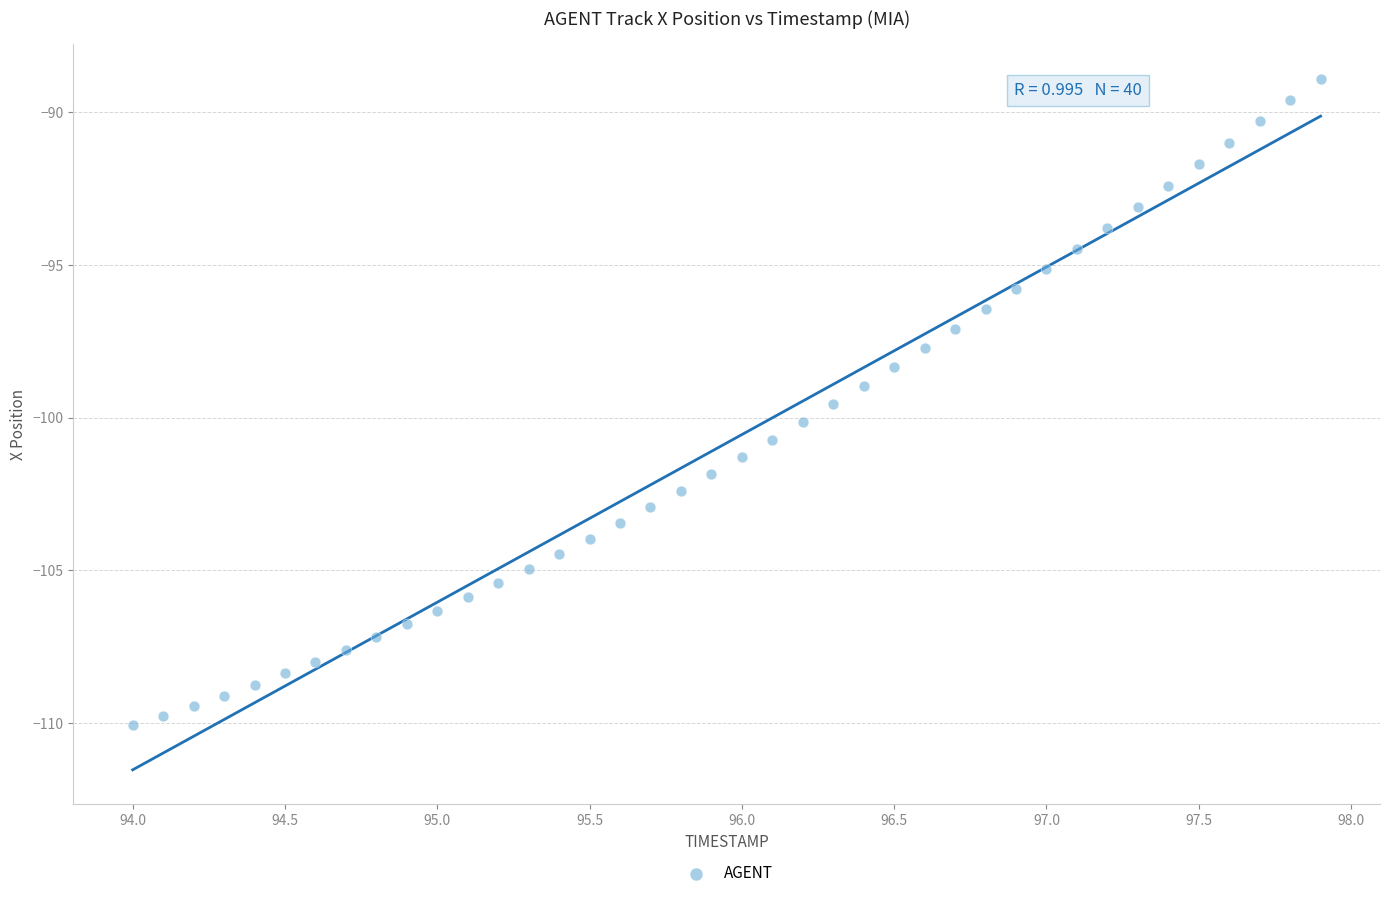

What is the range of Y values (max minus min)?

21.2